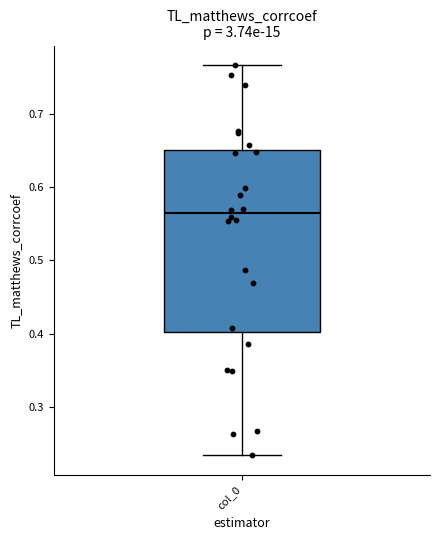

Where is the upper edge of the box for col_0 on the y-axis? The values are not printed on the chart, so give them approximately, as read against the axis.

0.65